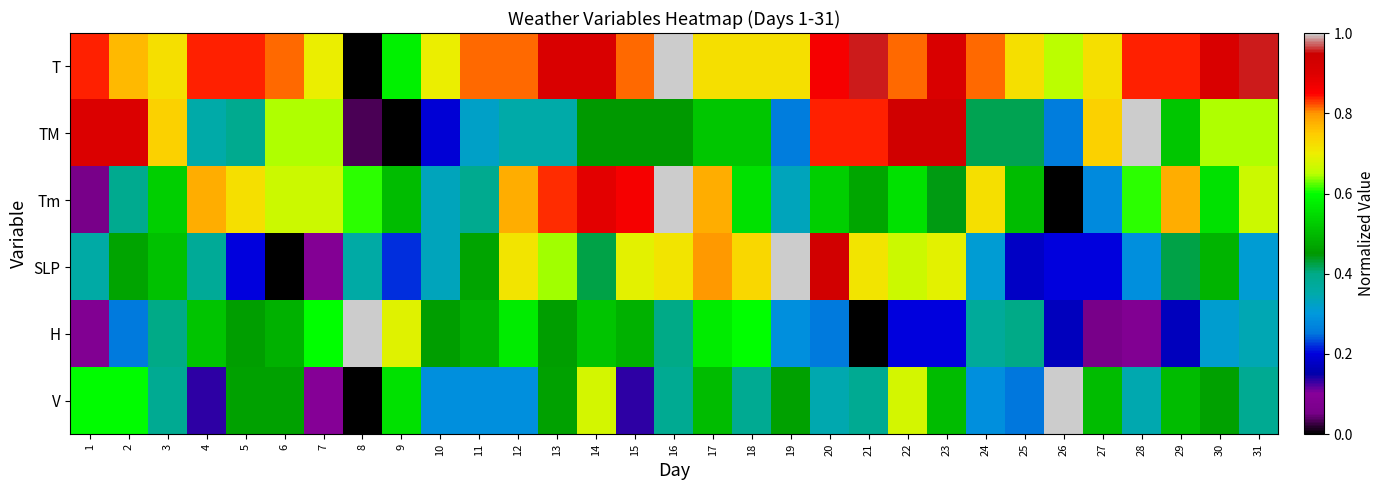

At how many categories does at least one series exceed 0?

31